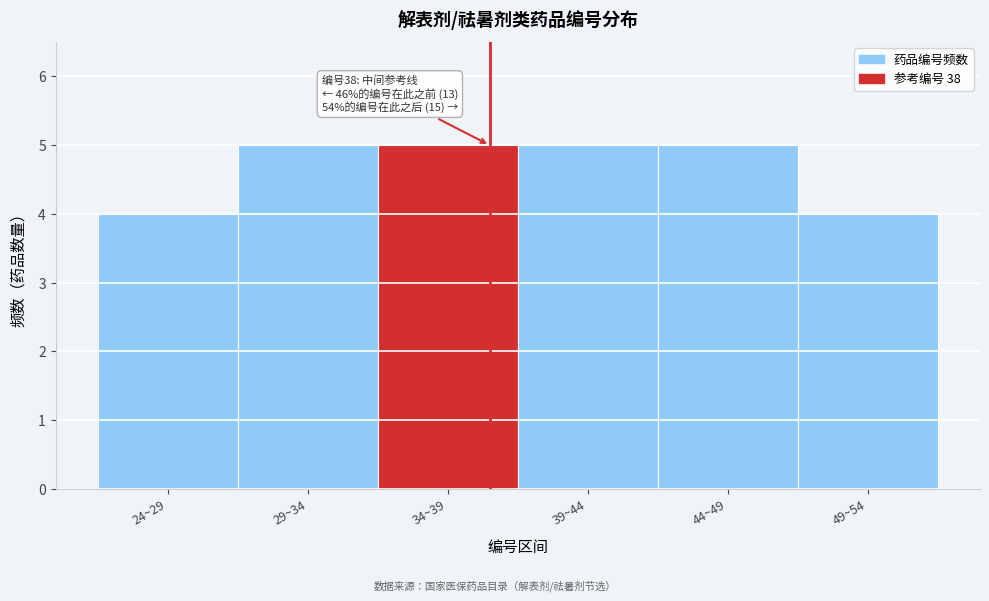

Reading left to right, extract all data points from this chart.

4	5	5	5	5	4